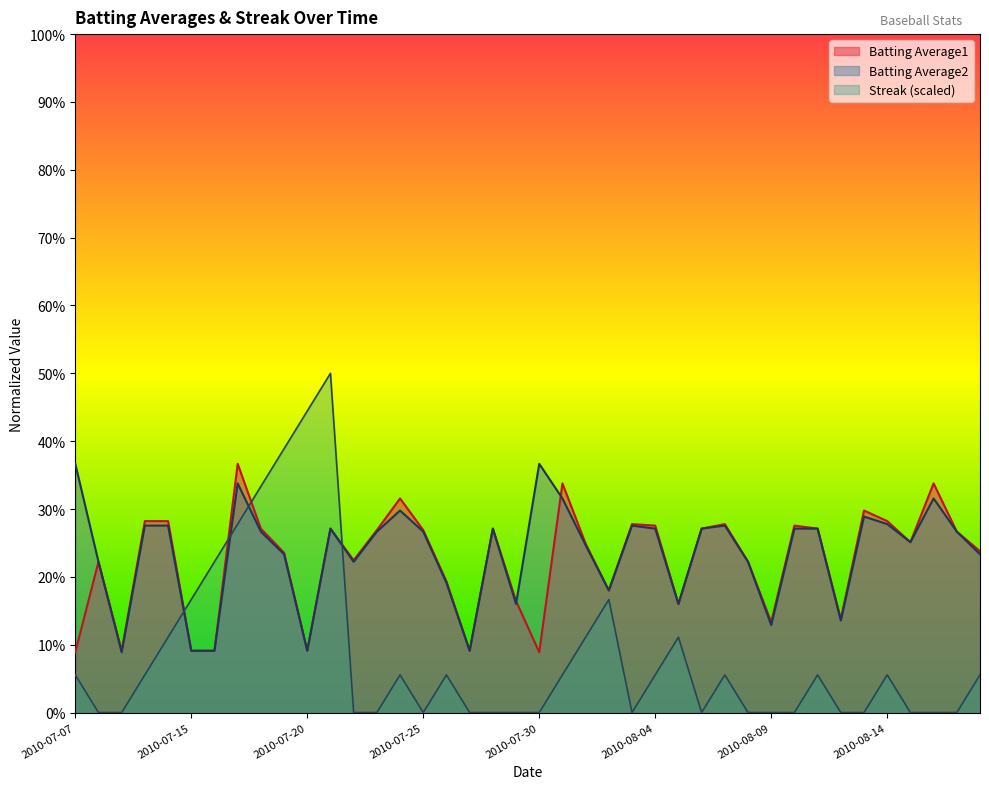

What is the label of the 19th point from the right?

2010-07-31